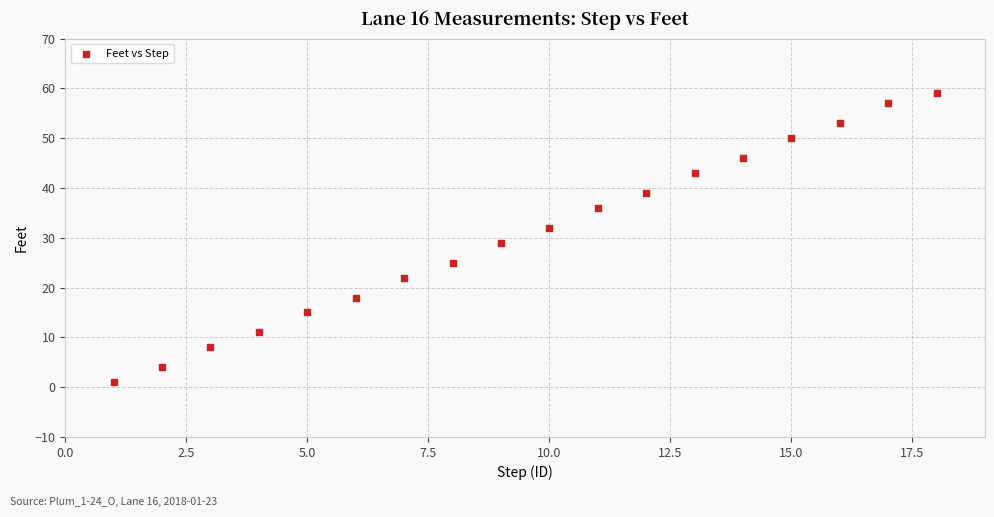

What Y value in the scatter plot is closest to 30?

29